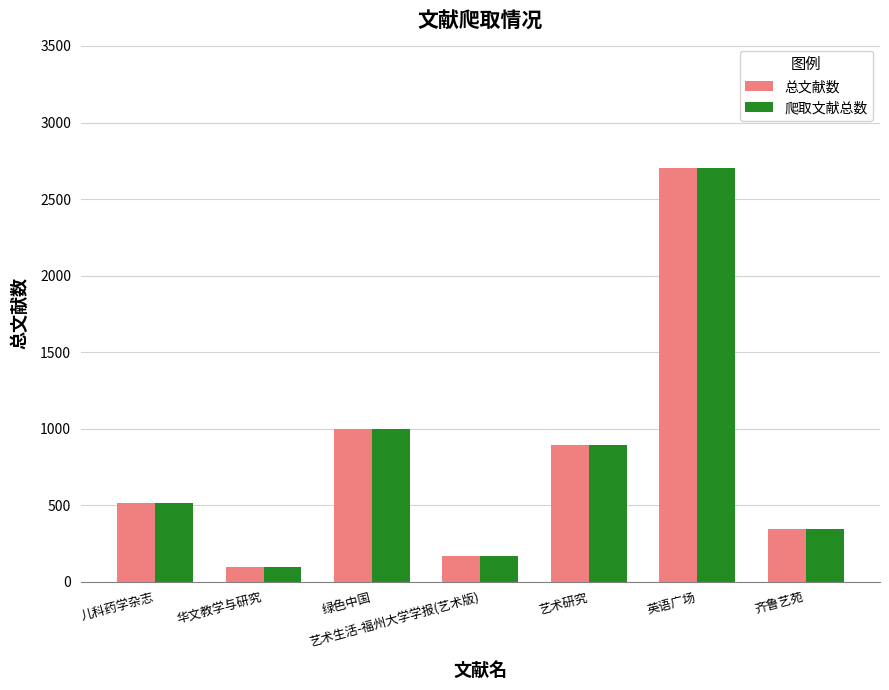

The 总文献数 series shows 892 at 艺术研究. True or false?

True